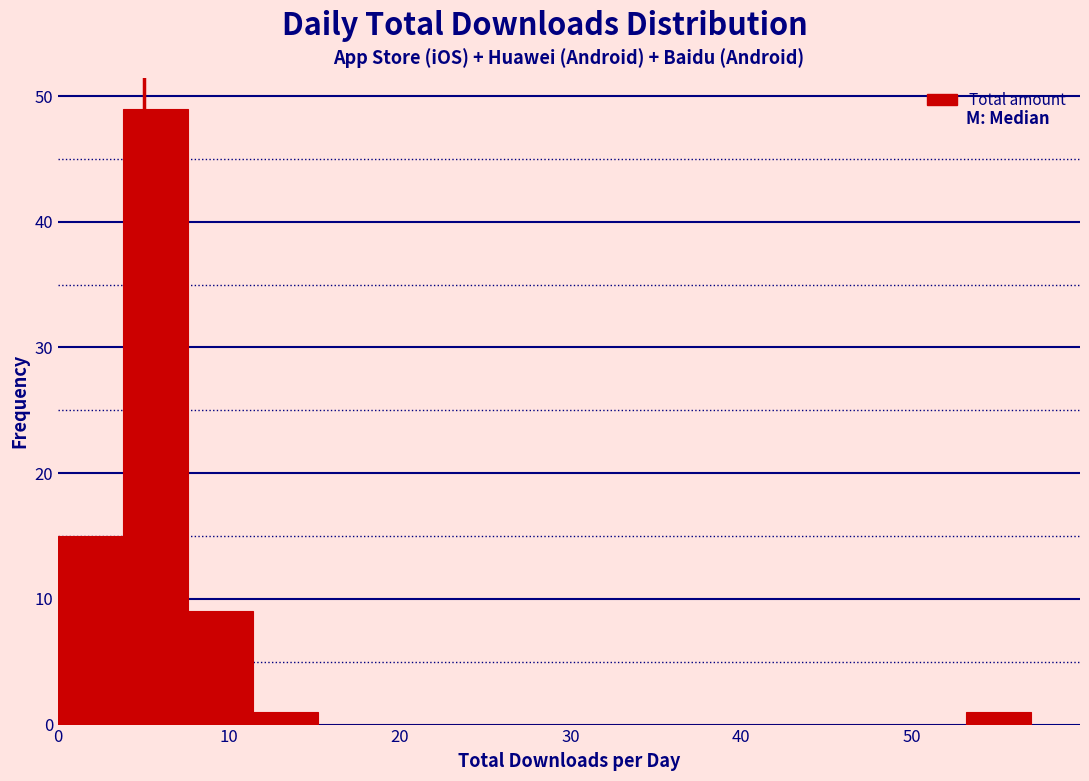

Read against the x-axis, roughly where is the centre of the tallest bar?

6